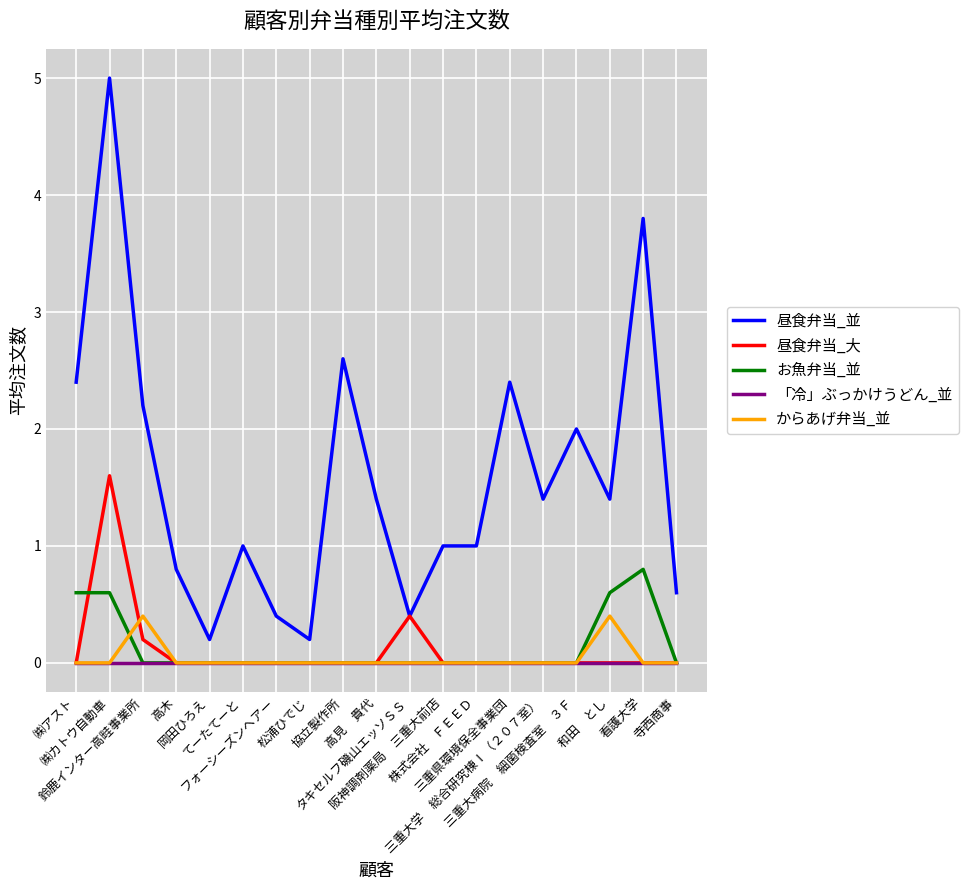

True or false: 昼食弁当_並 and 「冷」ぶっかけうどん_並 cross at least once.

False